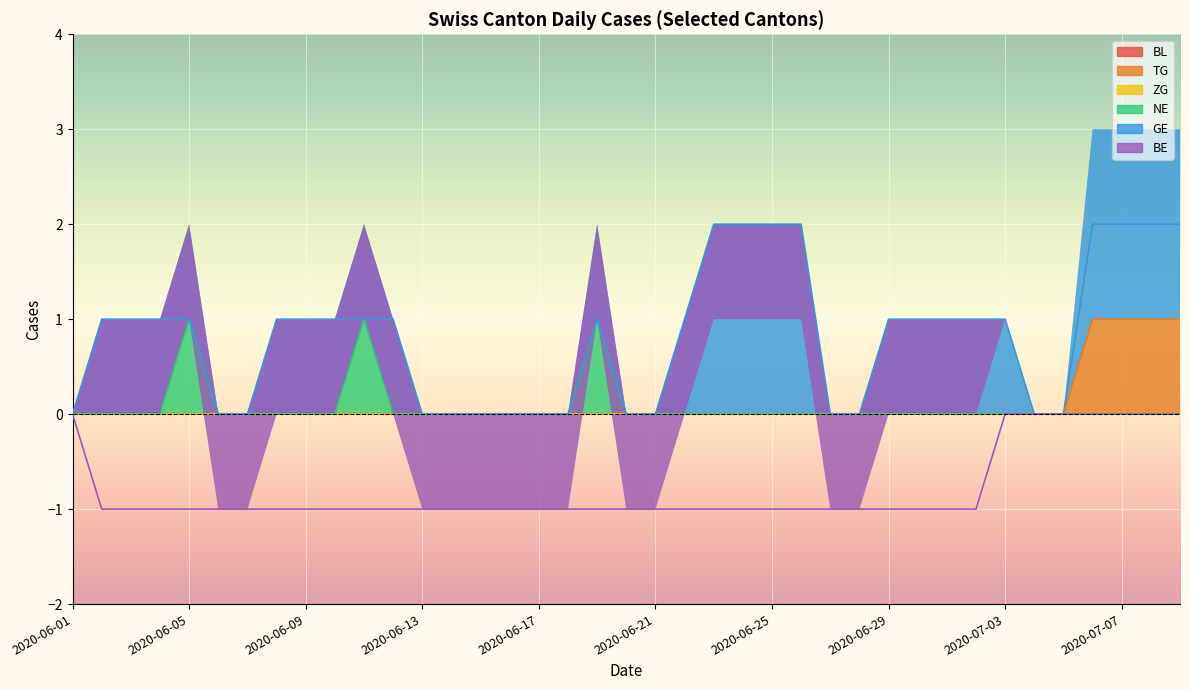

True or false: NE and BL cross at least once.

False